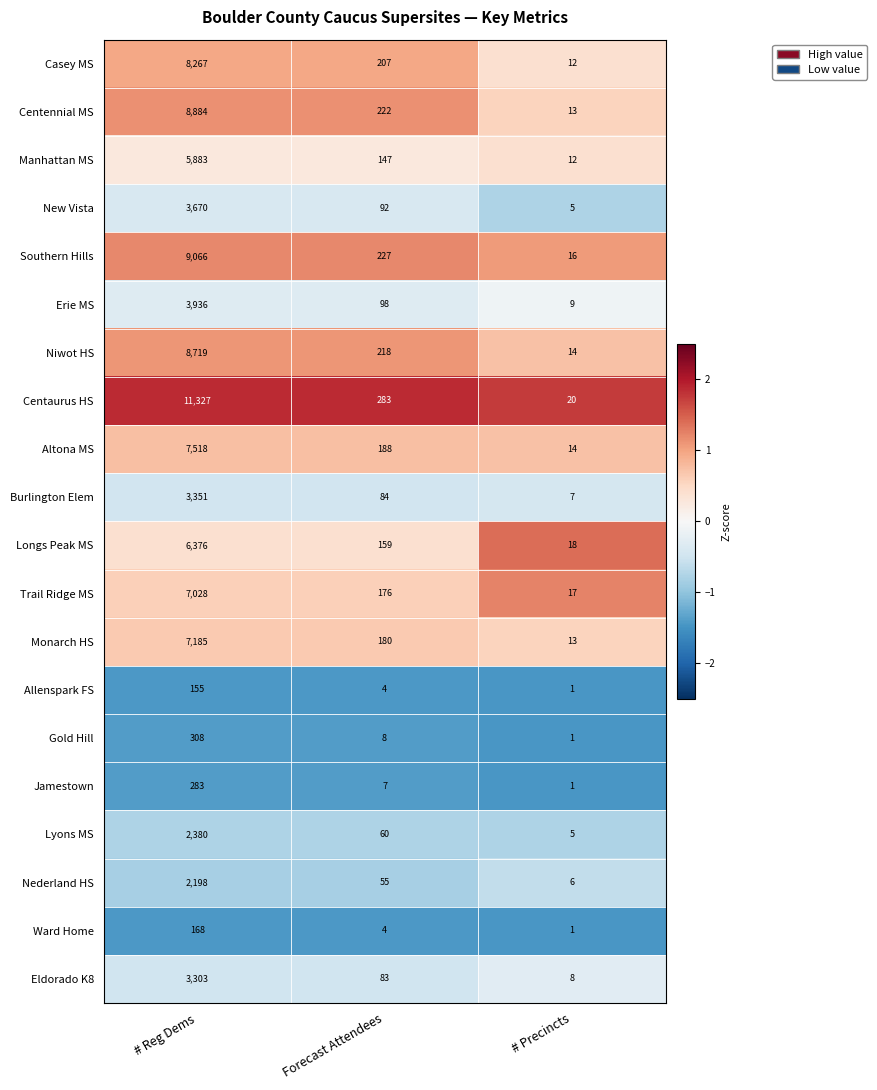

What is the lowest value of the Burlington Elem series?

7